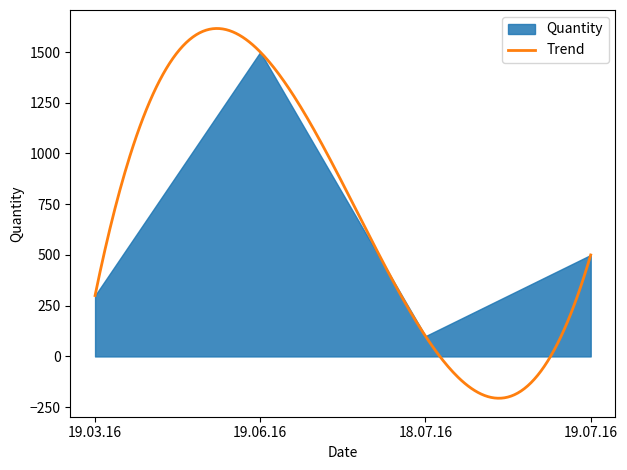

What is the minimum value shown in the chart?

100